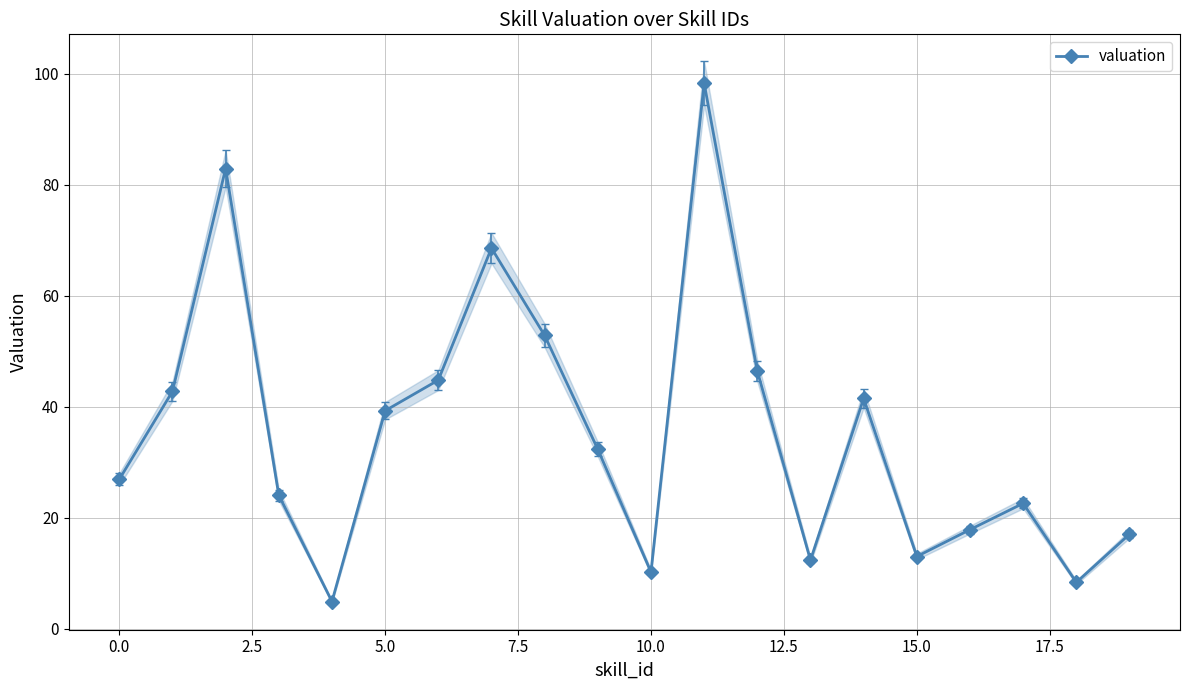

What is the minimum value for valuation?

4.9